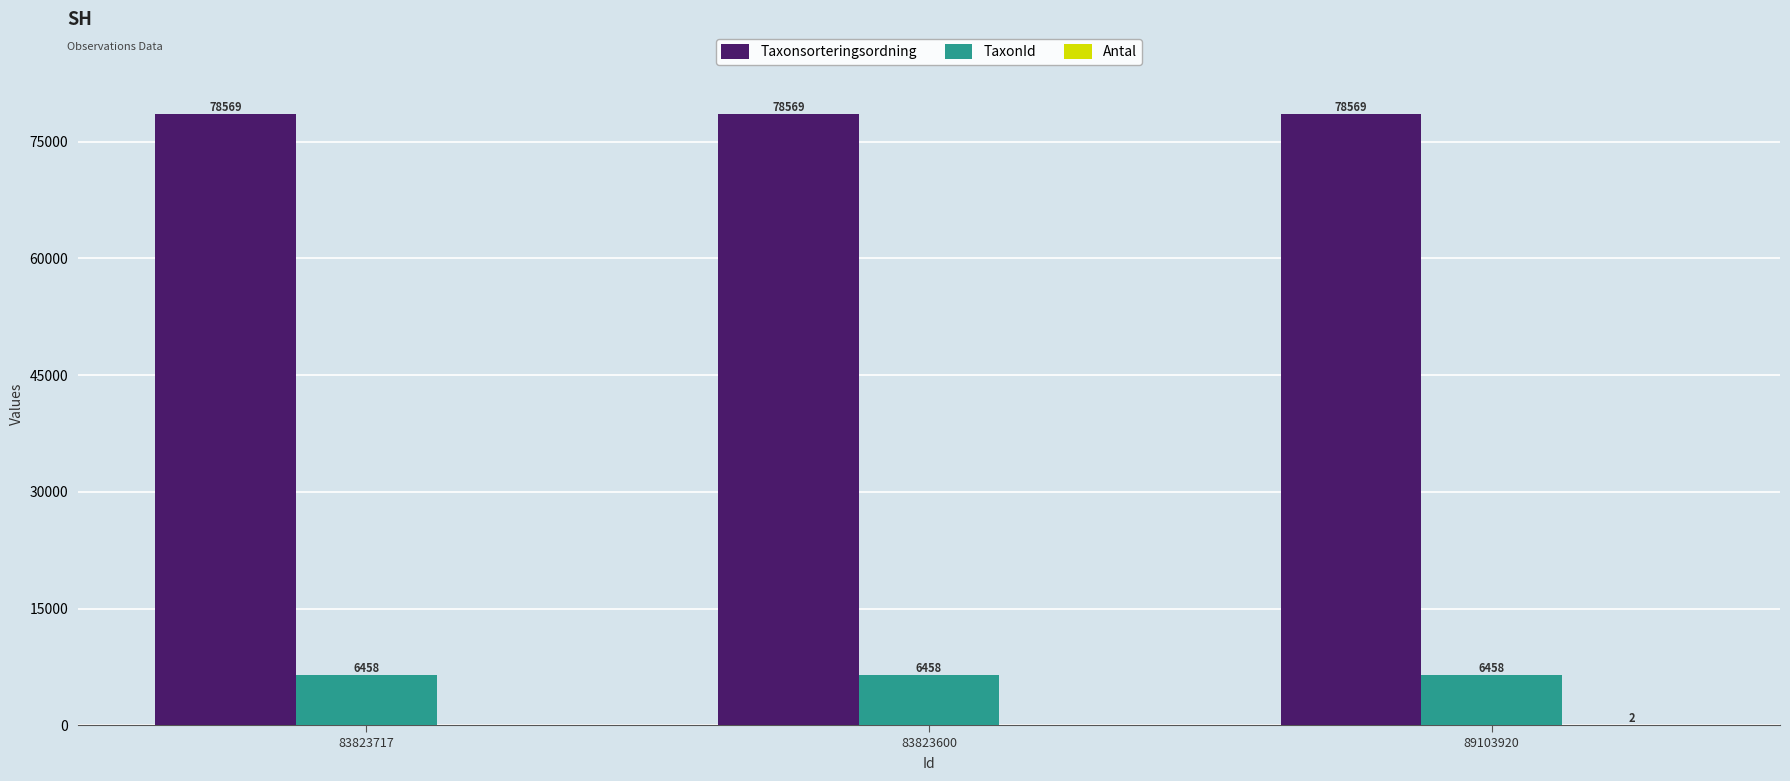

The TaxonId series shows 2278 at 89103920. True or false?

False